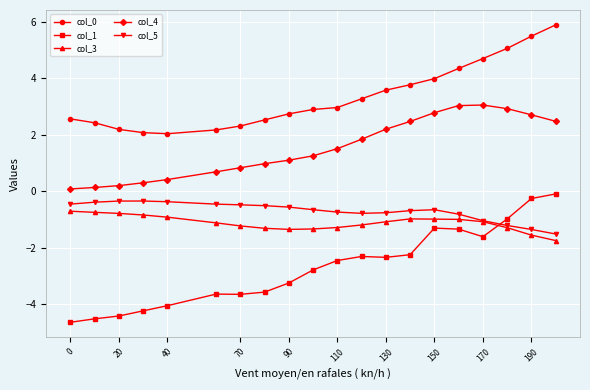

Which series has the largest total across all categories?

col_0